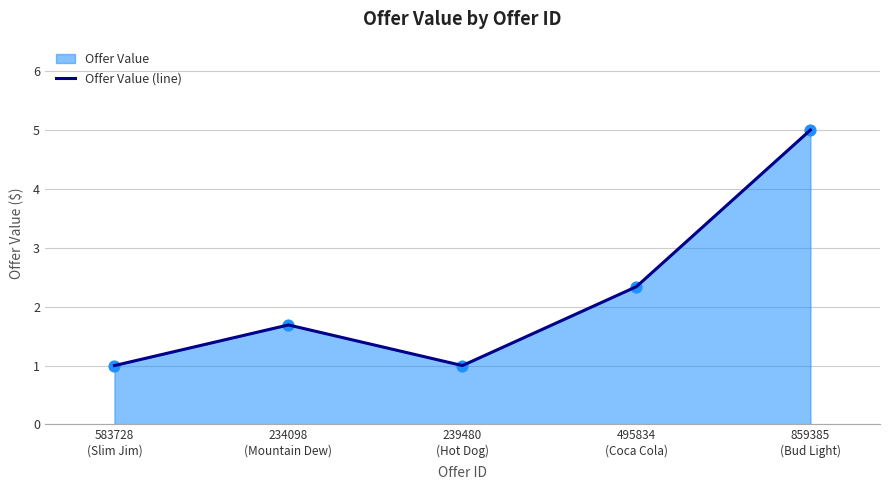

What is the change in value from 234098
(Mountain Dew) to 495834
(Coca Cola)?

+0.6